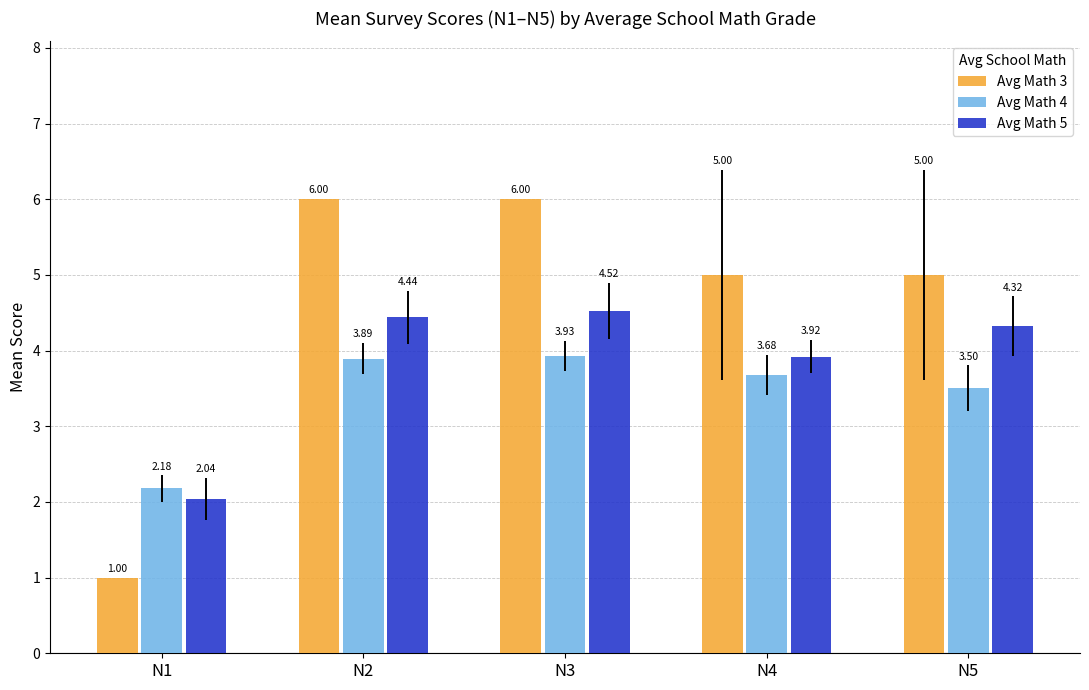

What is the sum of the Avg Math 3 values at N3 and N2?

12.0